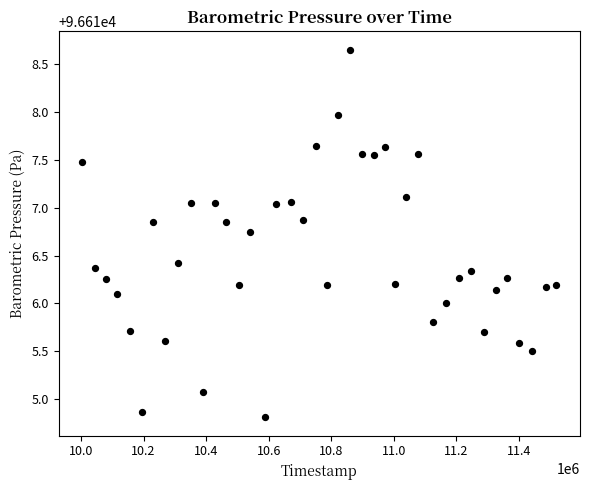

What is the range of X values (max minus min)?

1515684.0